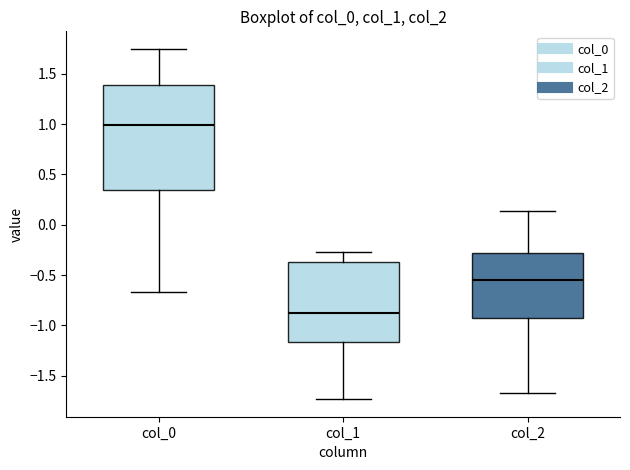

Reading left to right, transcribe this box plot: for each box, give where its median line is, the range the box spans, and where its two whiskers end, as read against the y-axis. The values are not printed on the chart, so give them approximately, as read against the axis.

col_0: median 1.00, box 0.35 to 1.40, whiskers -0.65 to 1.75
col_1: median -0.90, box -1.15 to -0.35, whiskers -1.75 to -0.25
col_2: median -0.55, box -0.90 to -0.30, whiskers -1.65 to 0.15